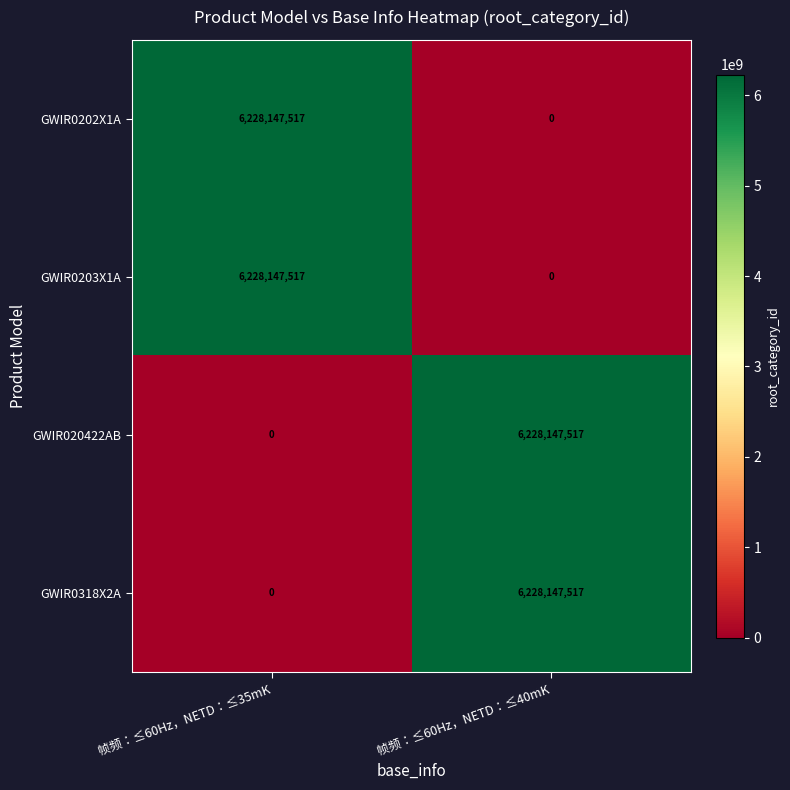

What is the sum of the GWIR0203X1A values at 帧频：≤60Hz，NETD：≤35mK and 帧频：≤60Hz，NETD：≤40mK?

6228147517